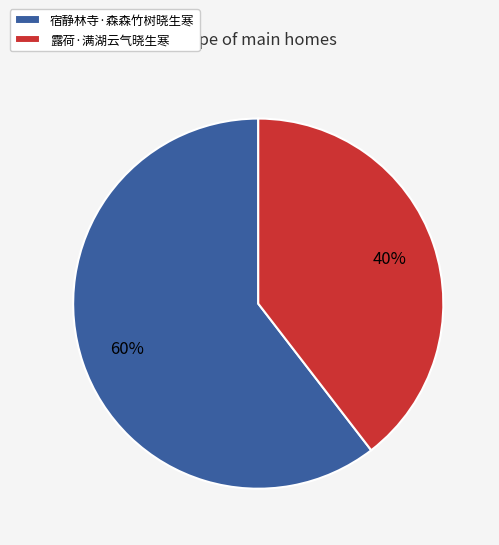

Is the sum of 宿静林寺·森森竹树晓生寒 and 露荷·满湖云气晓生寒 greater than half?

Yes